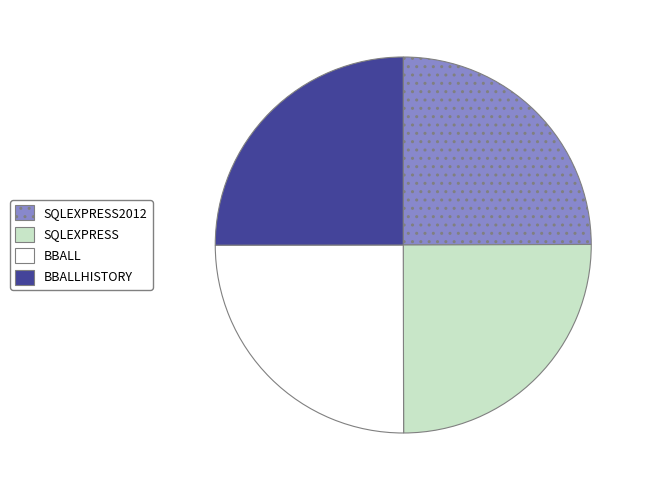

What is the ratio of the value at BBALL to the value at BBALLHISTORY?

1.0